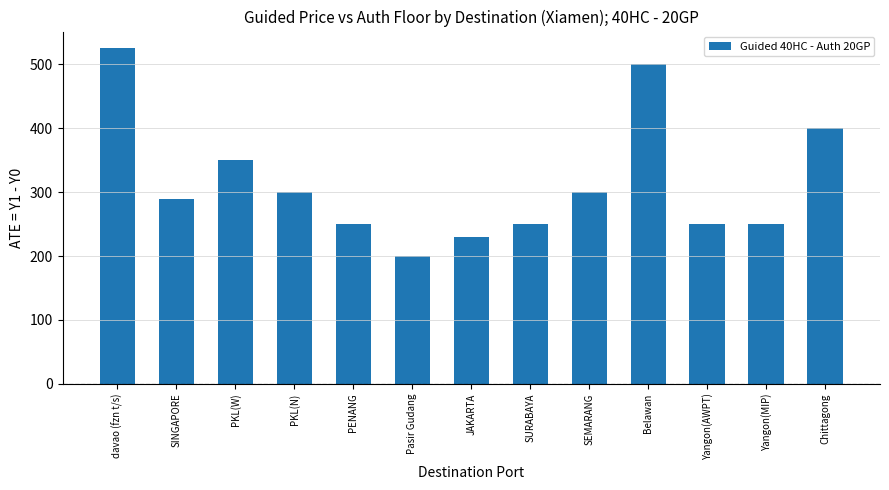

What is the smallest value displayed?

200